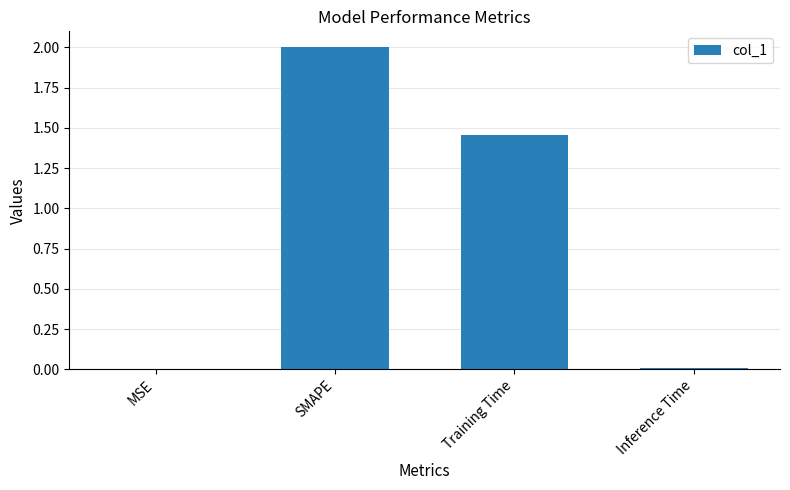

What is the change in value from SMAPE to Training Time?

-0.5